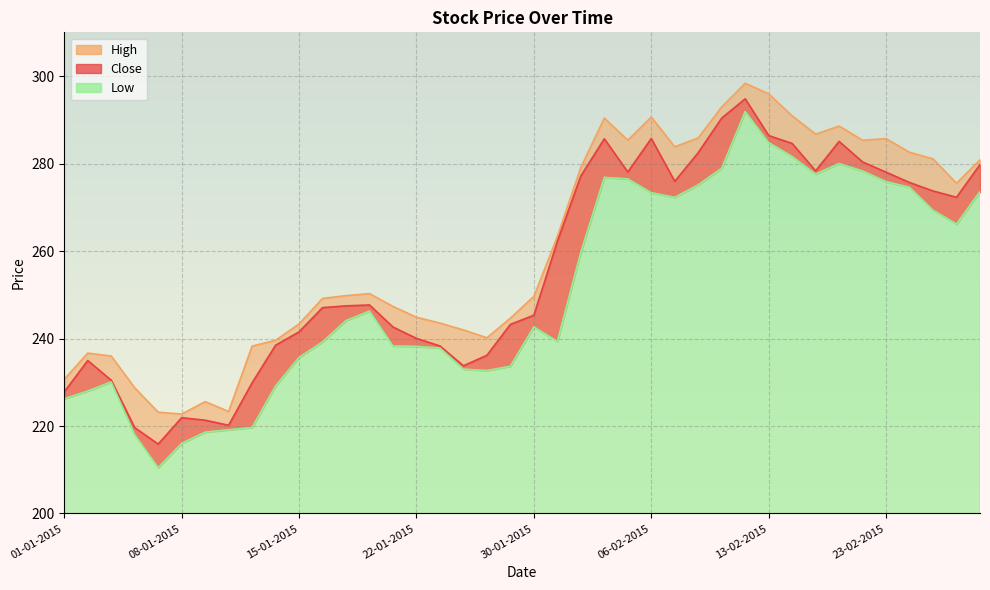

Rank the series by their maximum value, from lowest to highest.

Low, Close, High